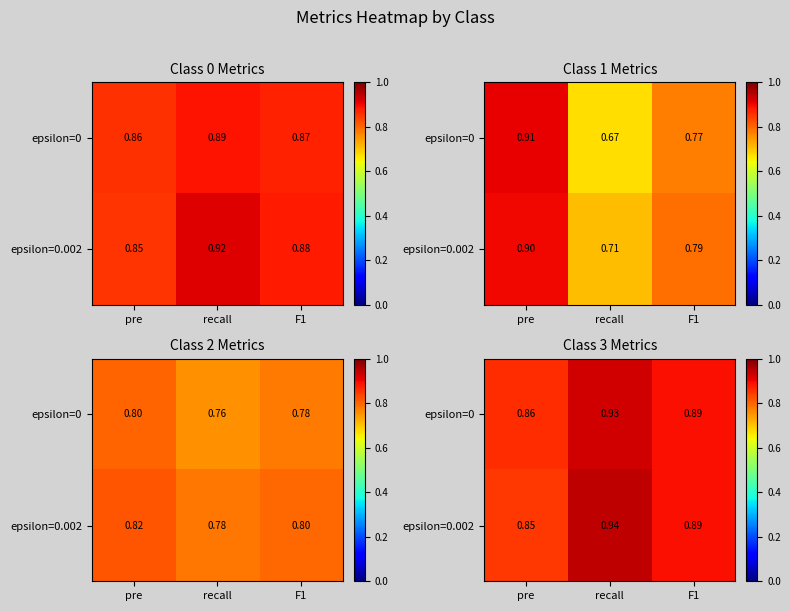

Is it true that epsilon=0.002 equals 0.9 at F1?

True